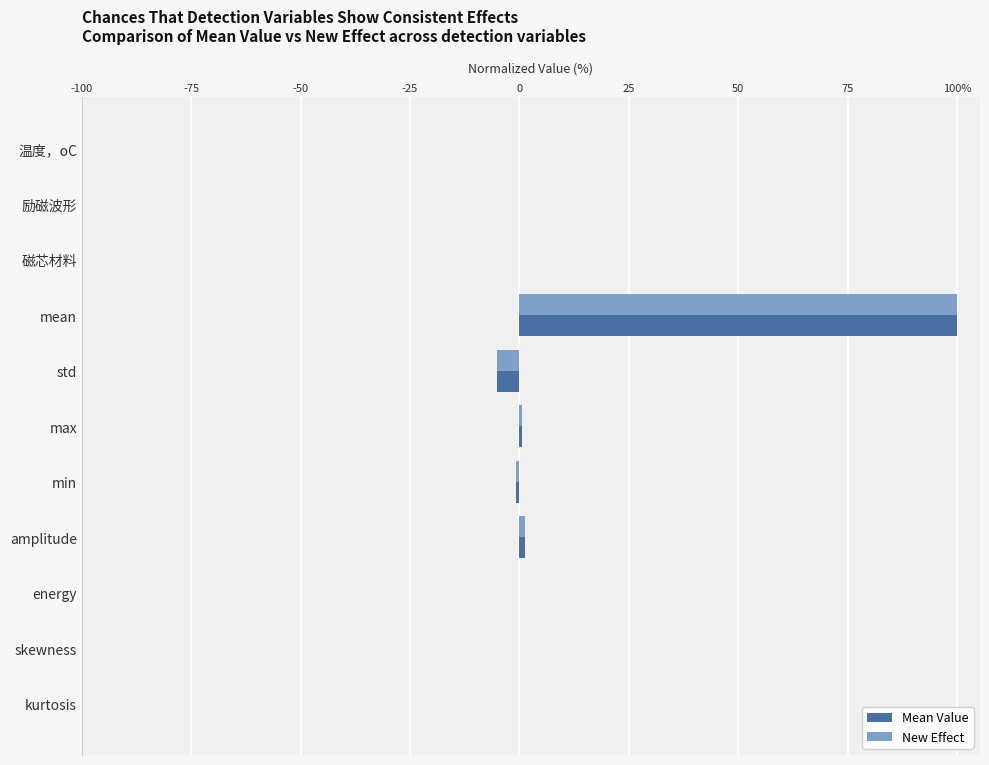

List the series in order of their overall mean, lowest first.

New Effect, Mean Value